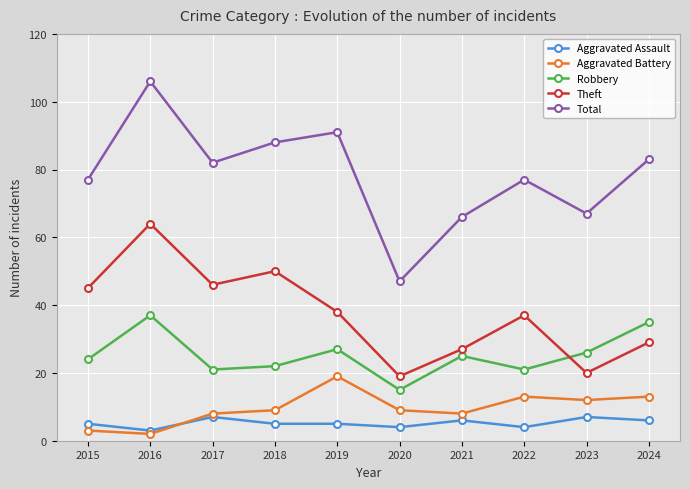

At 2016, list the series in order from largest to smallest.

Total, Theft, Robbery, Aggravated Assault, Aggravated Battery